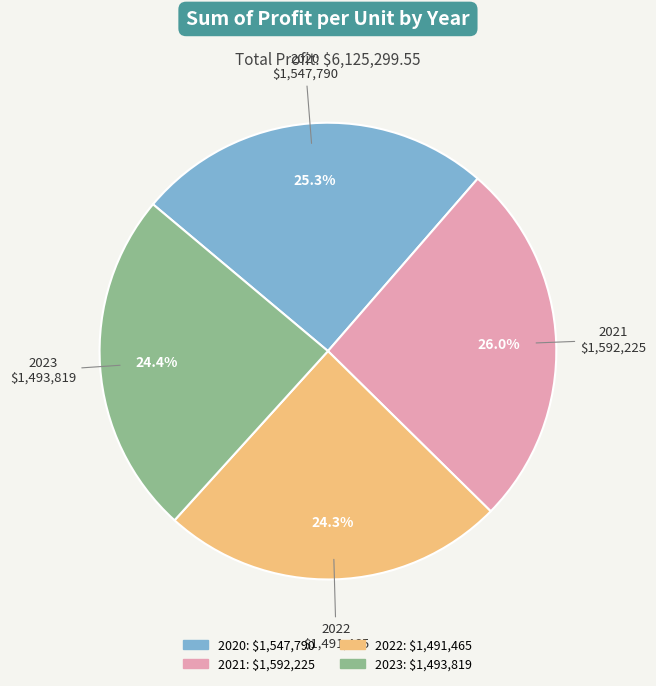

Is 2022 the majority of the pie?

No